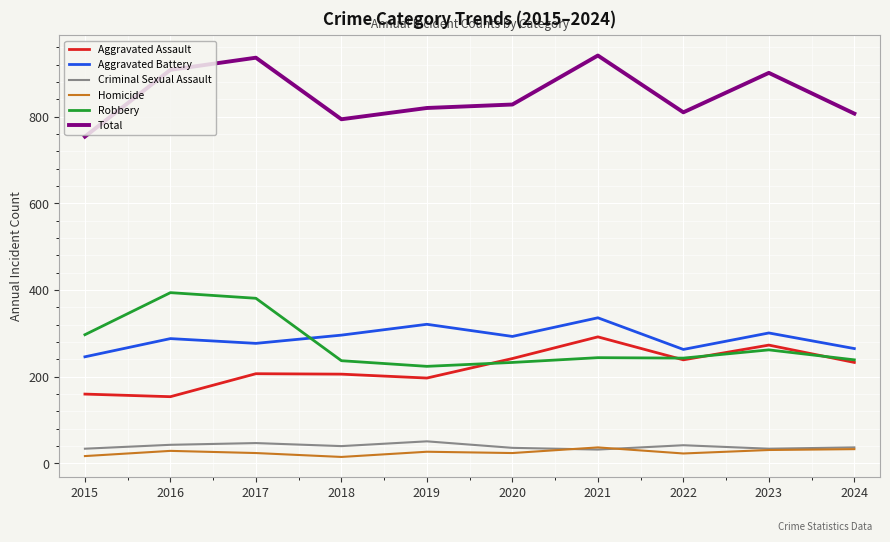

Is it true that Robbery equals 165 at 2016?

False